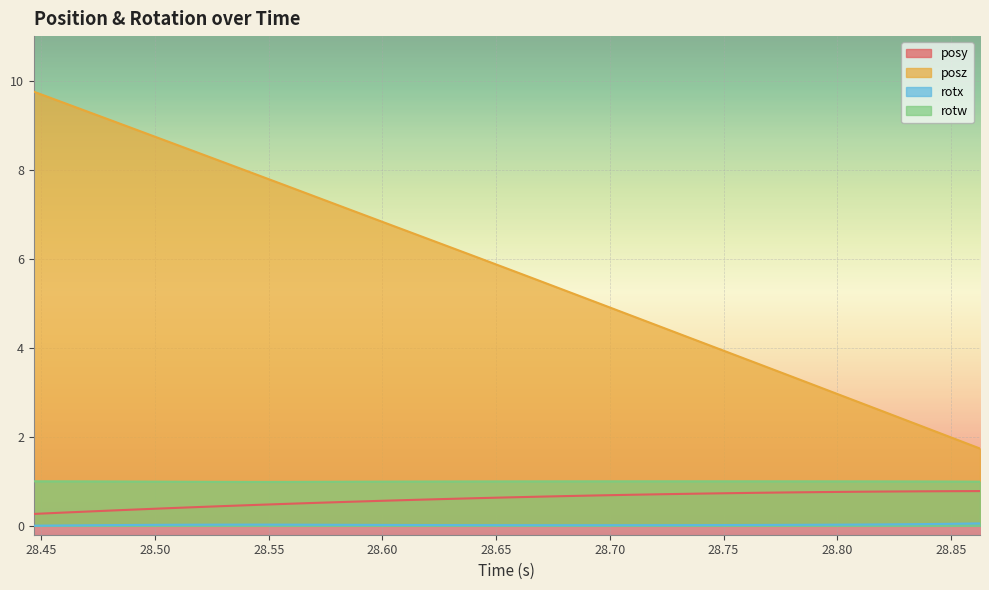

Which series has the largest range (max minus min)?

posz